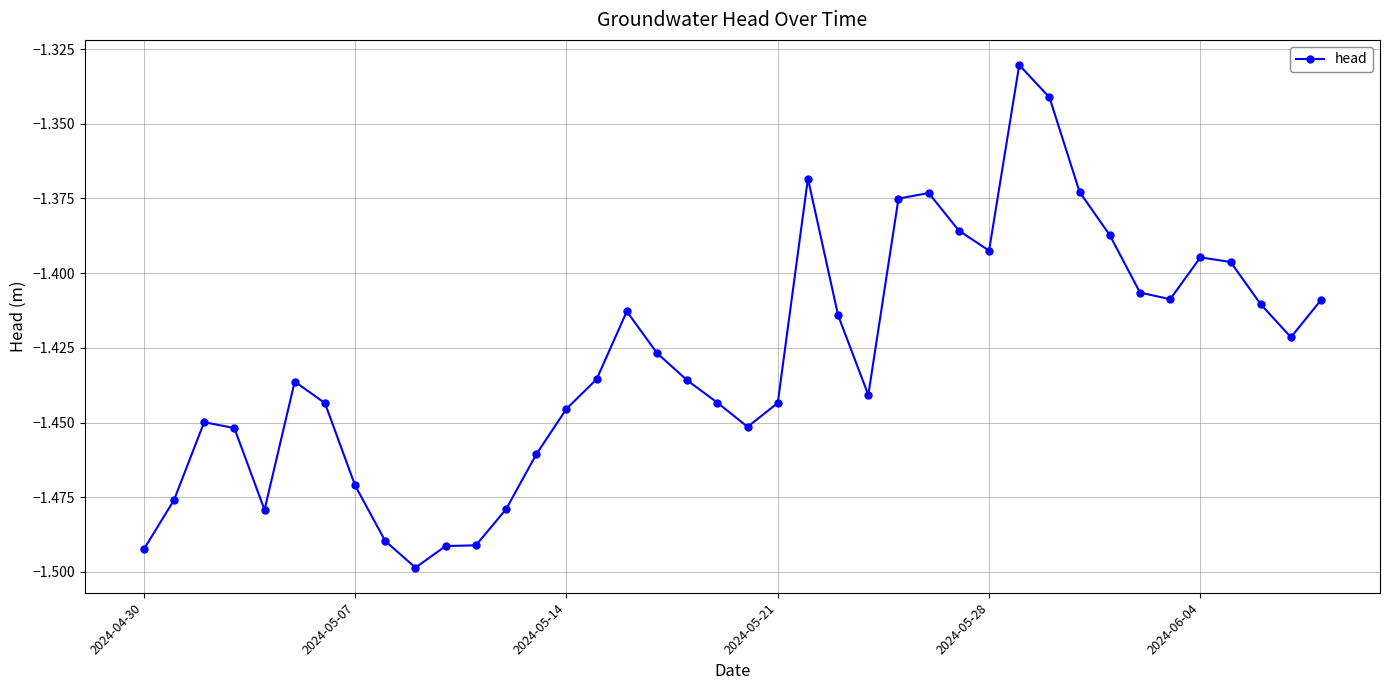

True or false: there are more than 0 points higher than both neighbors.

True